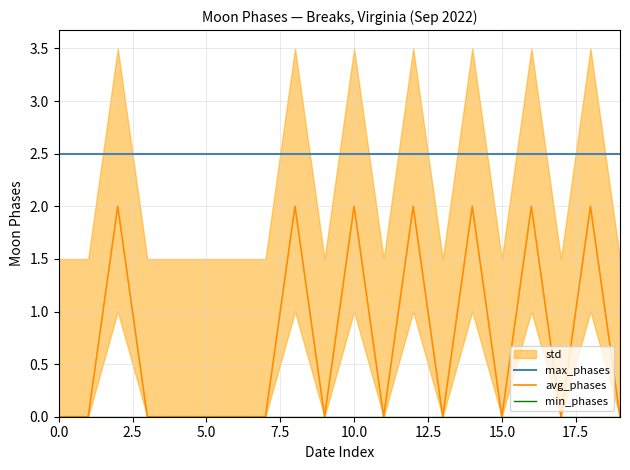

How many values in avg_phases are above zero?

7